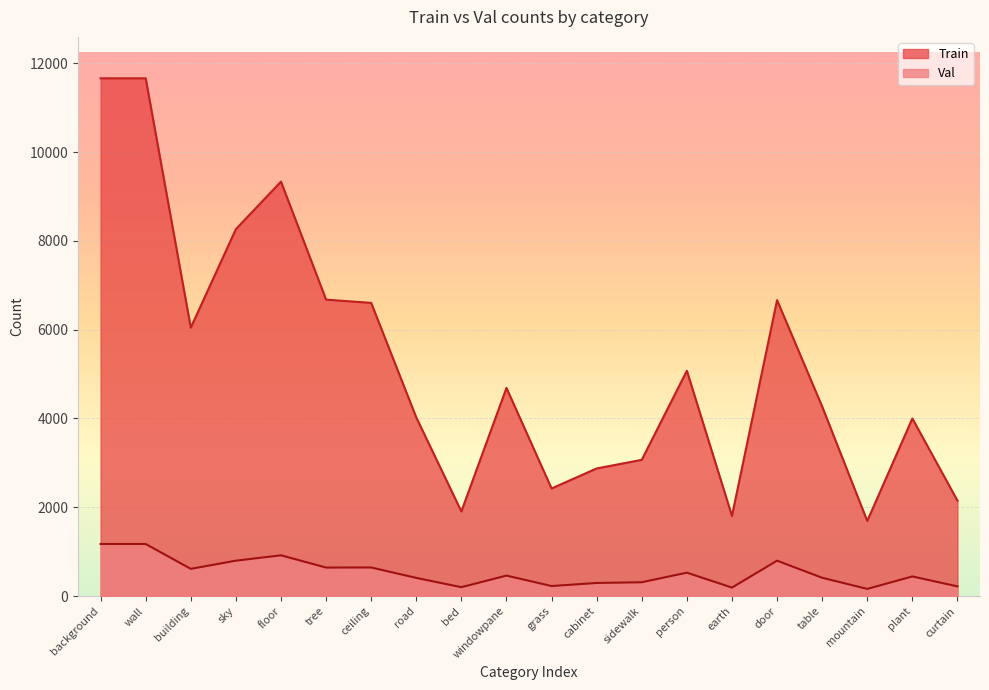

Which has a higher value, sidewalk or background?

background